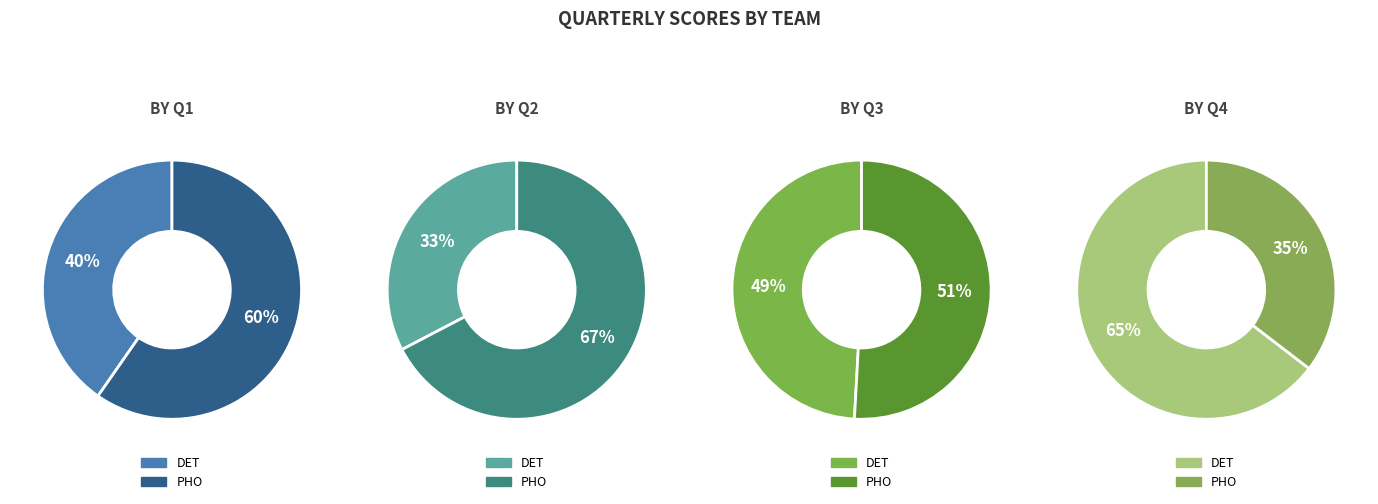

To the nearest percent, what percentage of the pie is DET?

65%